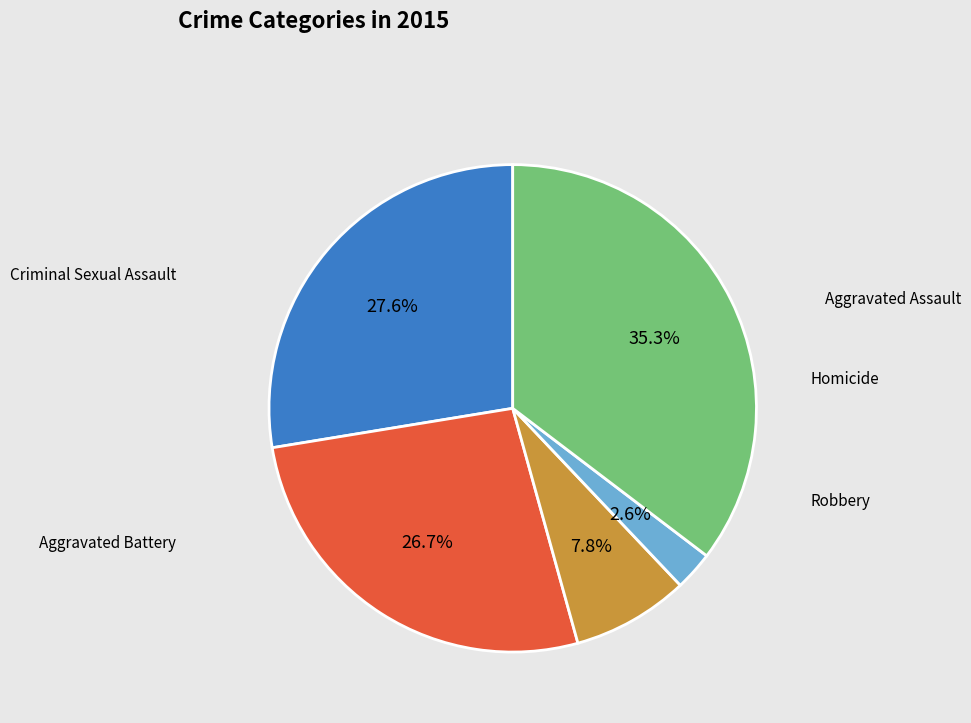

Is it true that Aggravated Battery is 27% of the pie?

True